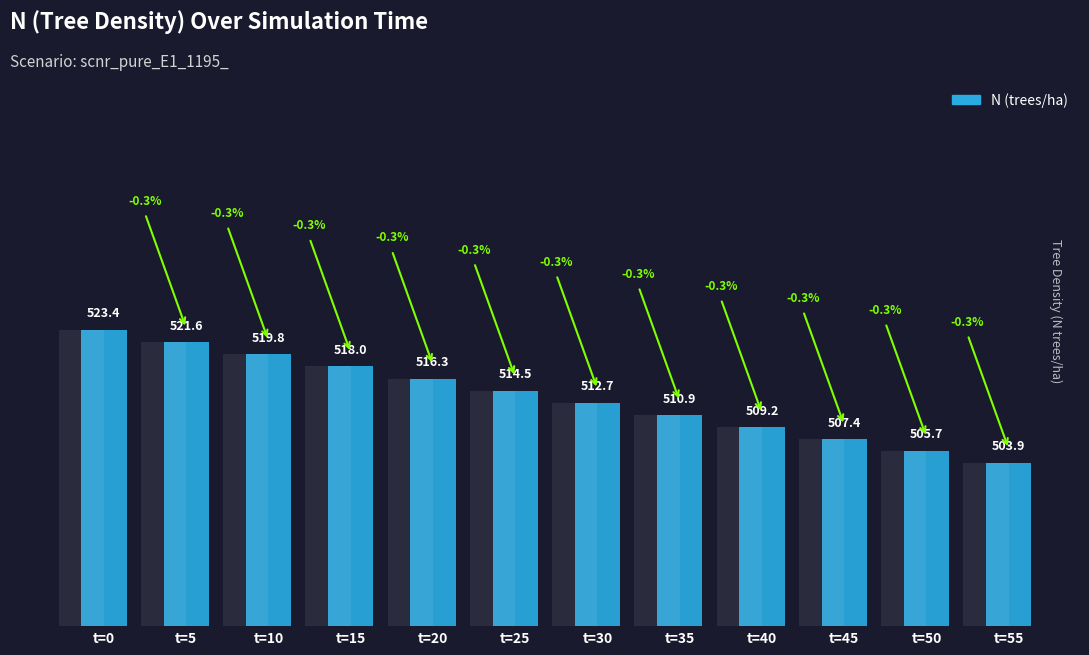

Reading left to right, list all the values displayed in this chart.

523.4	521.6	519.8	518.0	516.3	514.5	512.7	510.9	509.2	507.4	505.7	503.9